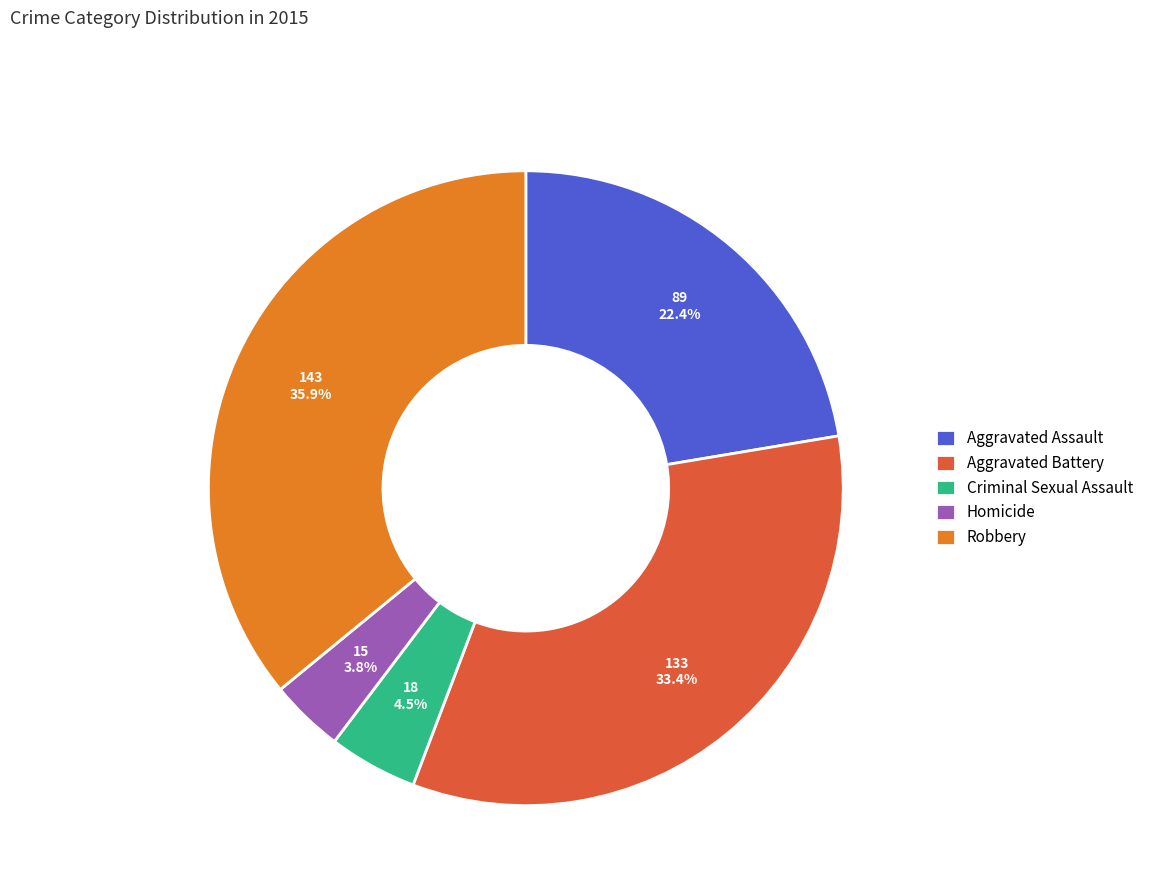

Count the number of slices in the pie.

5